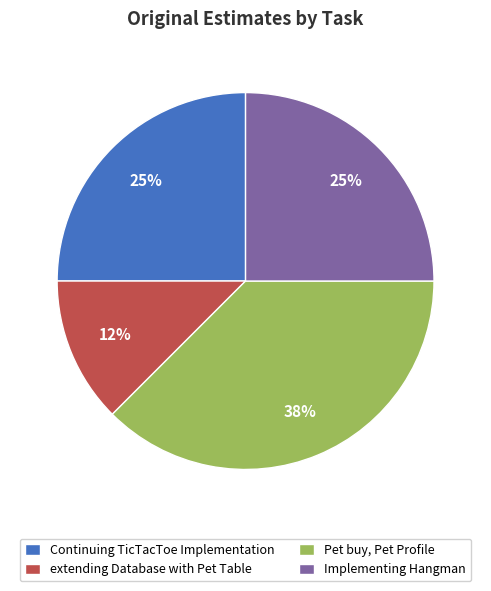

Is it true that Pet buy, Pet Profile is 38% of the pie?

True